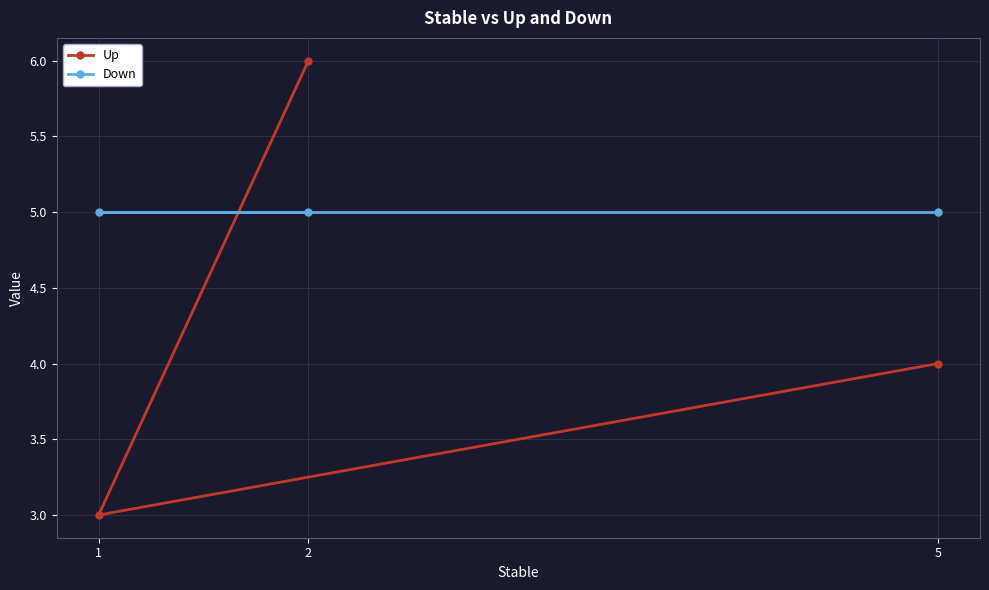

What is the label of the 3rd point from the left?

5